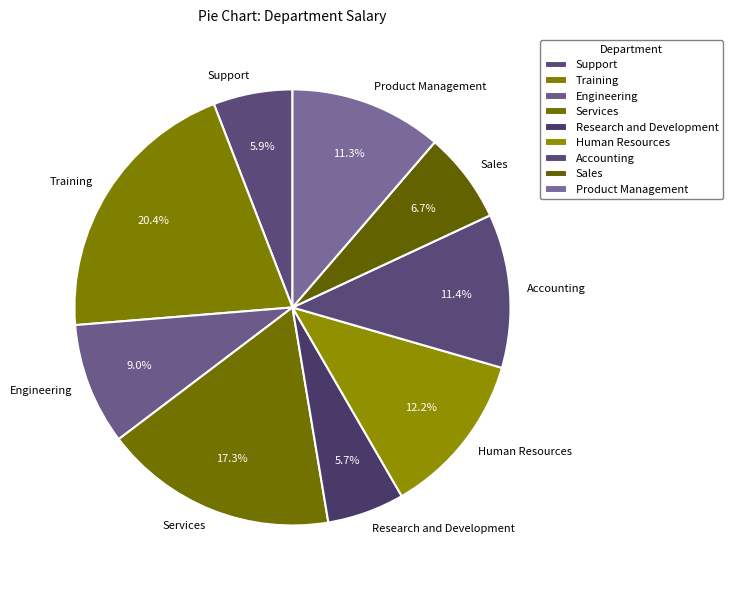

What percentage do Engineering and Product Management together represent?

20.3%